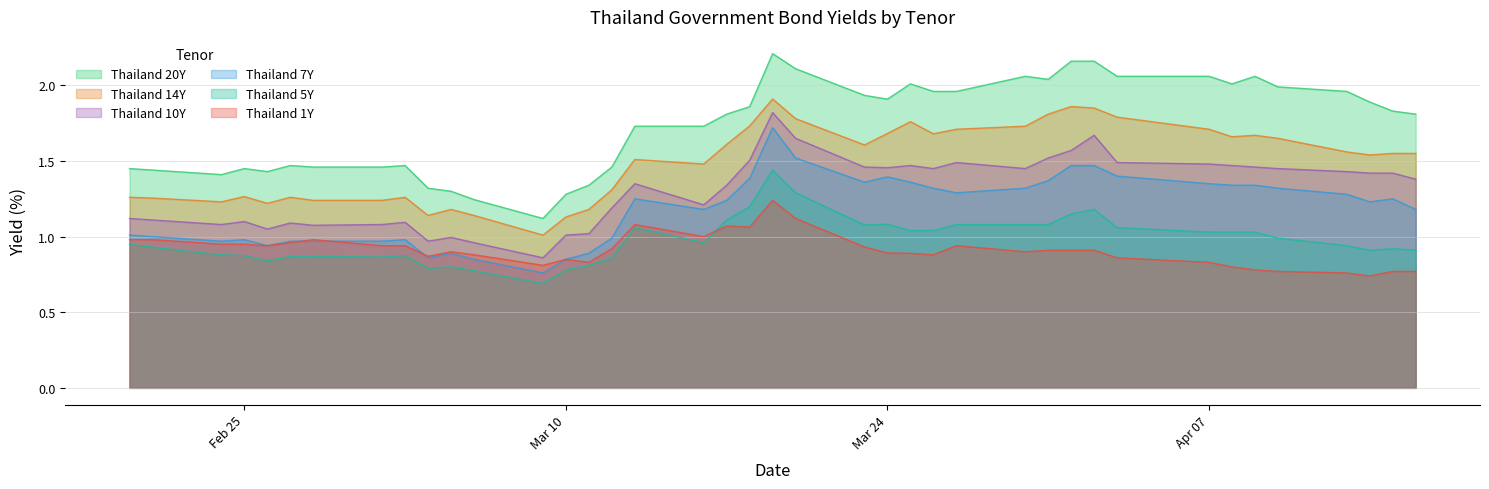

True or false: Thailand 20Y and Thailand 1Y intersect in this chart.

False